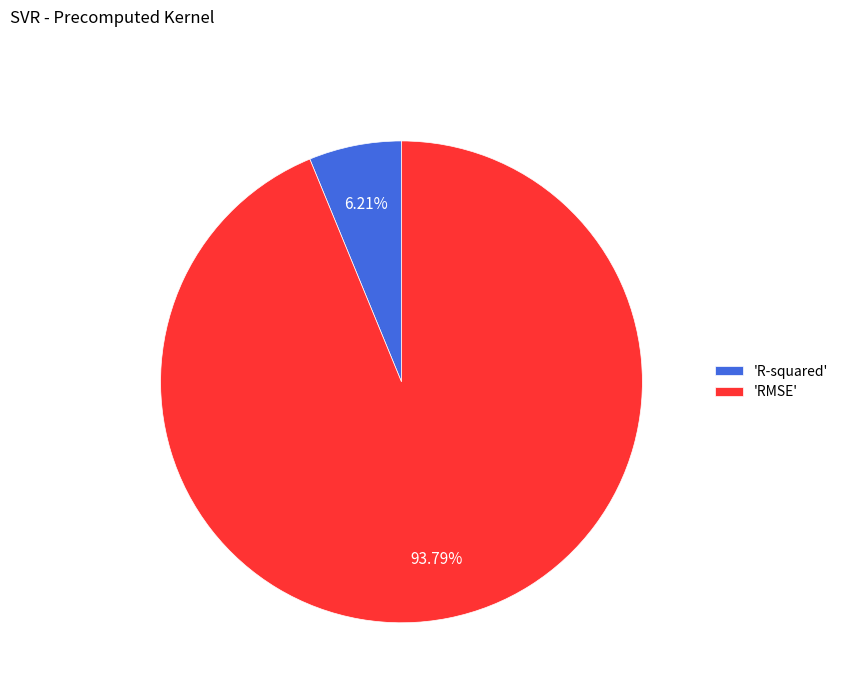

How many slices are in this pie chart?

2